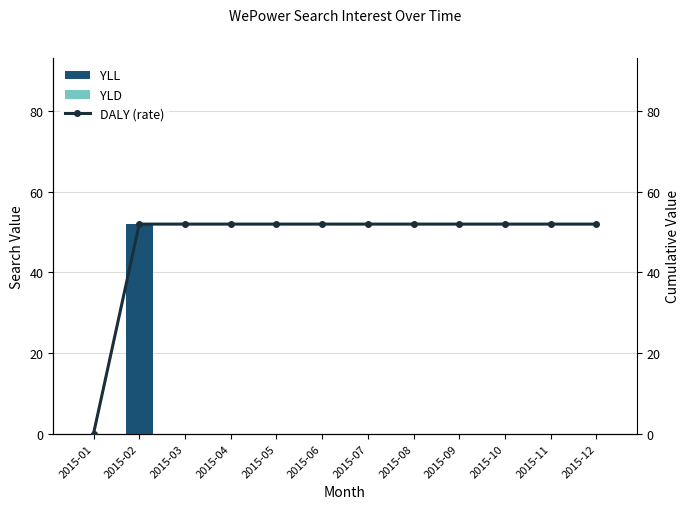

Is it true that YLD equals 0 at 2015-05?

True